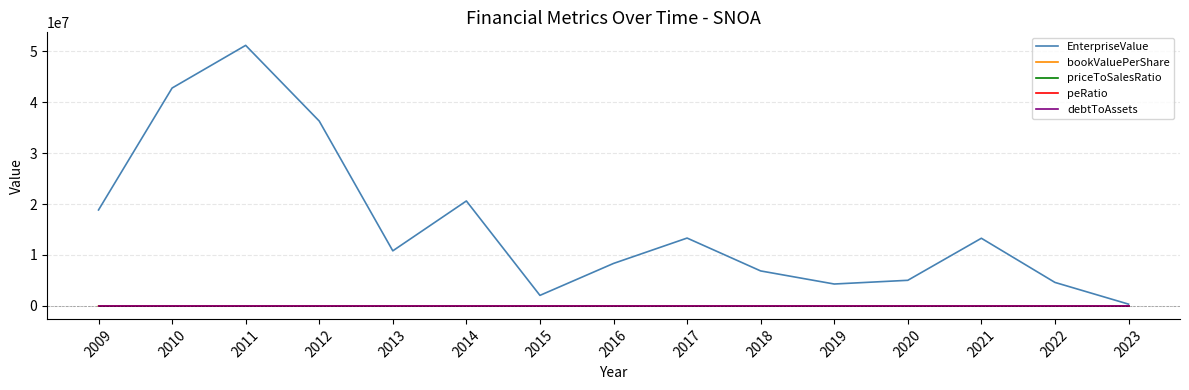

How many intersections are there between peRatio and bookValuePerShare?

2